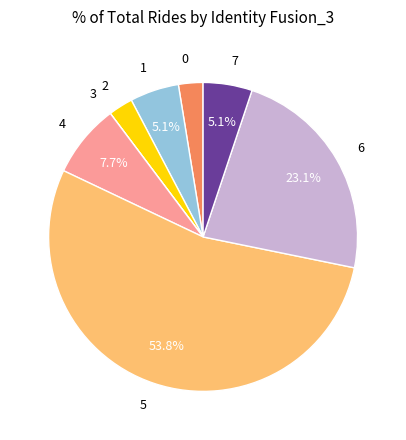

To the nearest percent, what portion does 4 represent?

8%